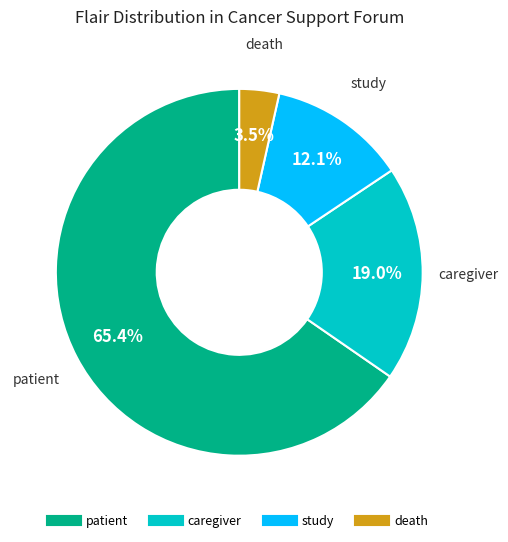

What is the largest slice in the pie chart?

patient